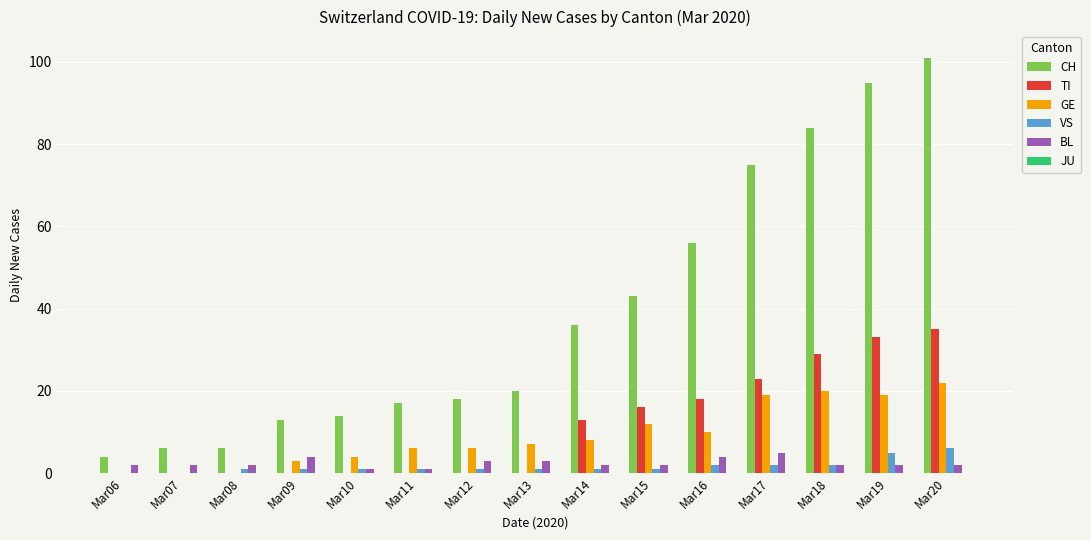

What is the sum of all TI values?

167